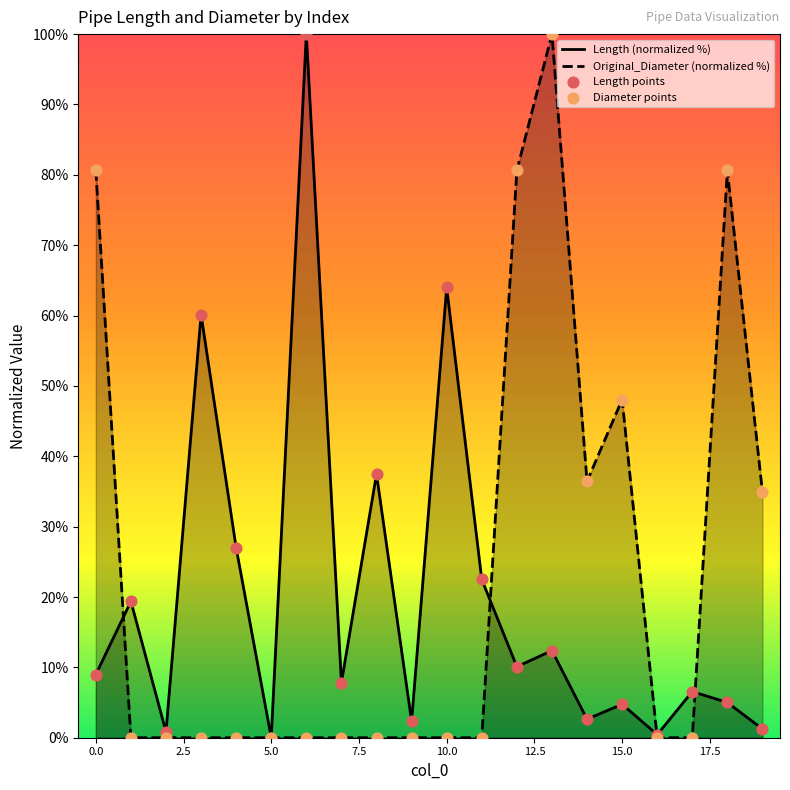

Which series has the largest total across all categories?

Original_Diameter (normalized %)